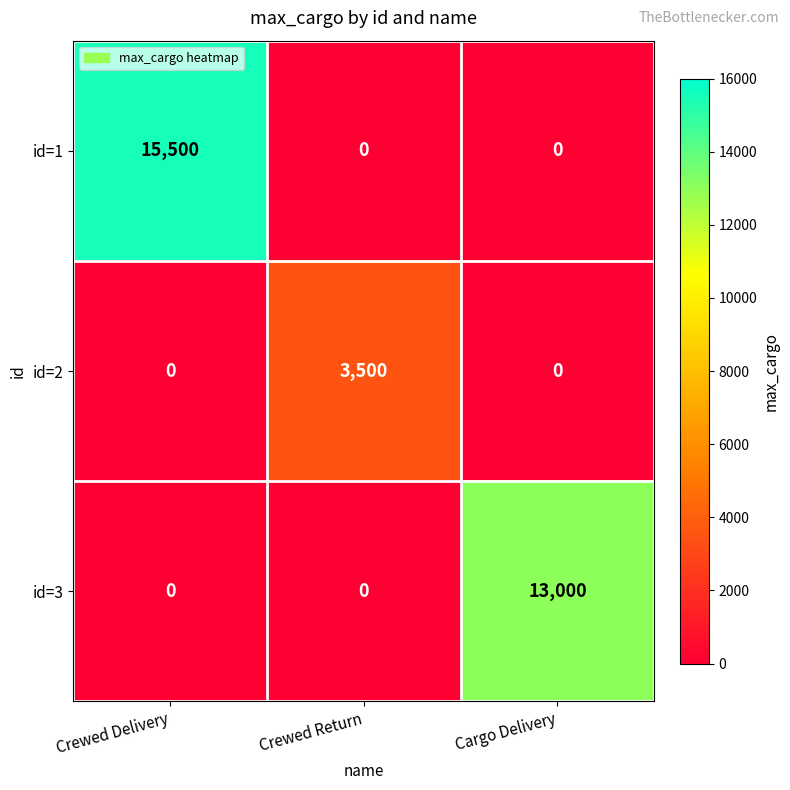

What is the difference between the id=1 values at Cargo Delivery and Crewed Delivery?

15500